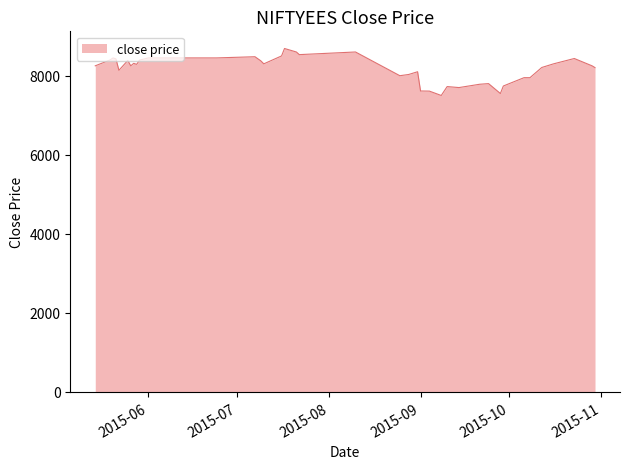

What is the maximum value shown in the chart?

8688.0